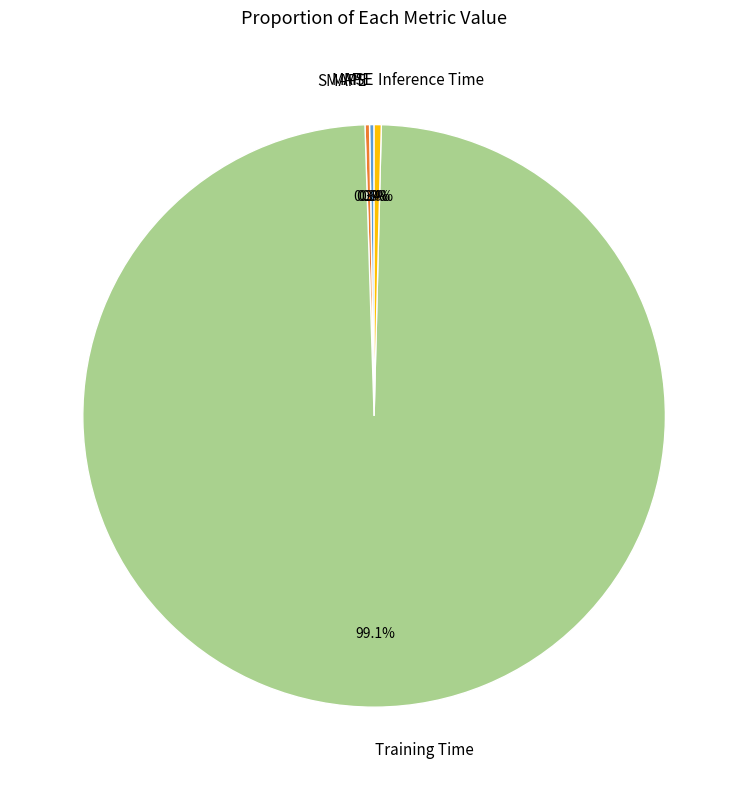

Which slice is the largest?

Training Time